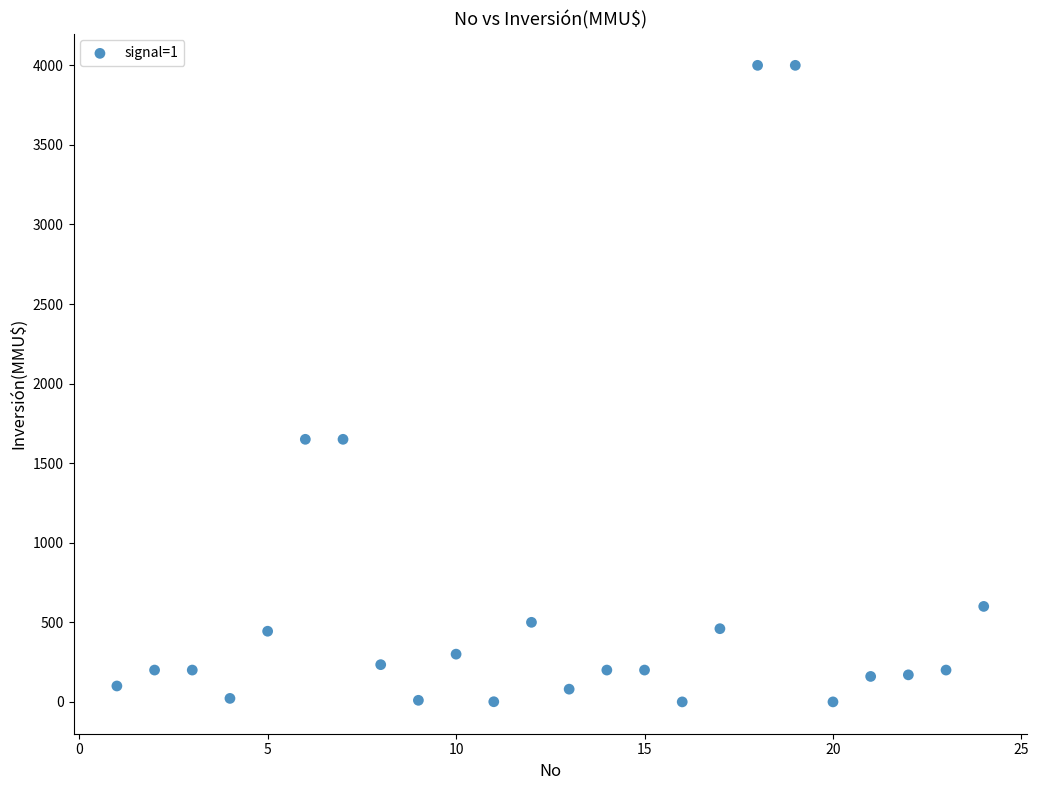

What is the range of X values (max minus min)?

23